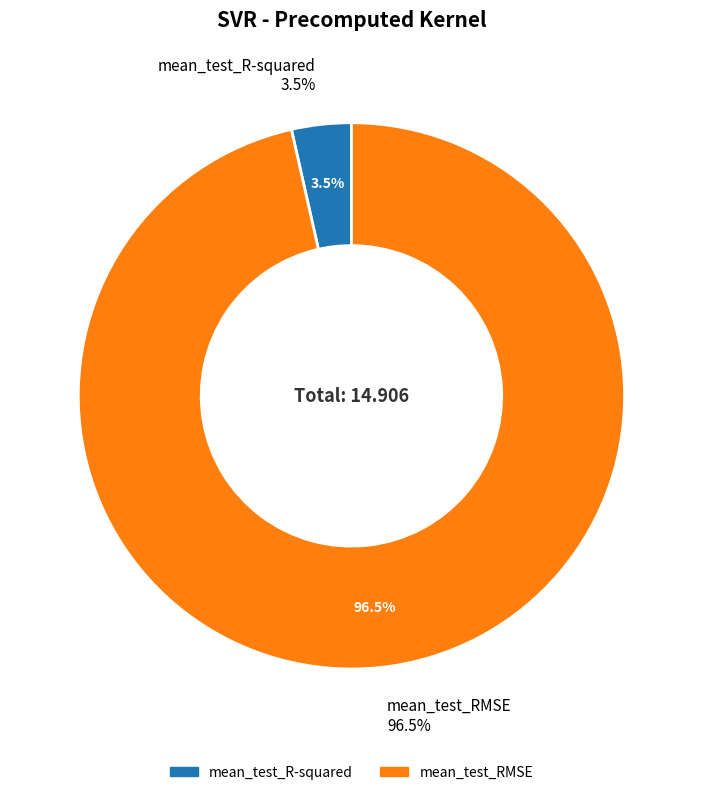

What is the change in value from mean_test_R-squared to mean_test_RMSE?

+13.9